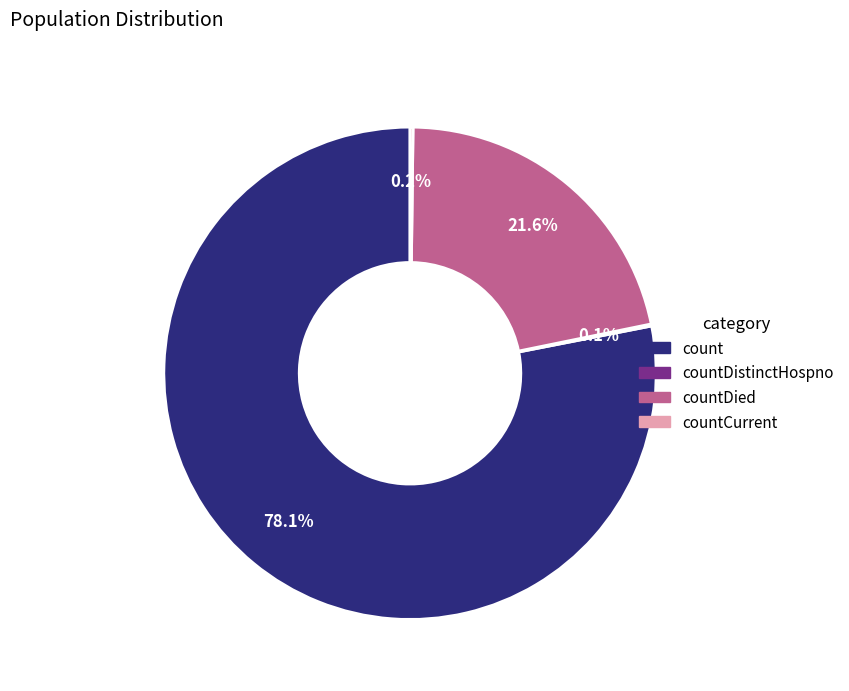

Does any single category account for the majority?

Yes